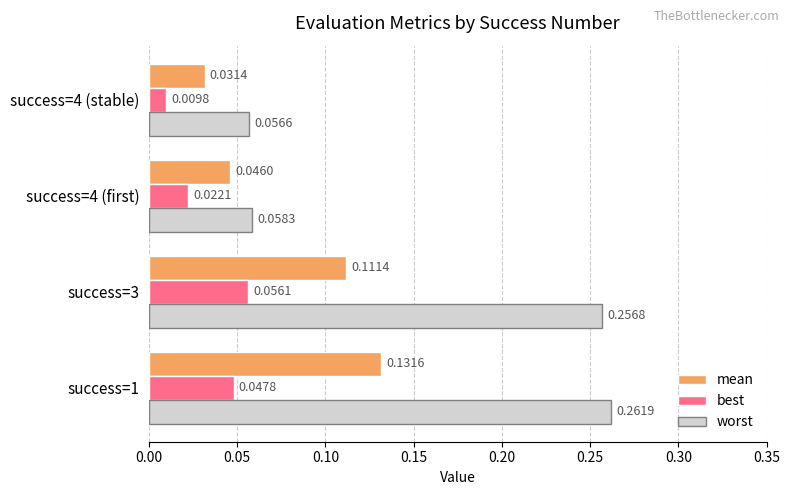

List the series in order of their peak value, highest first.

worst, mean, best